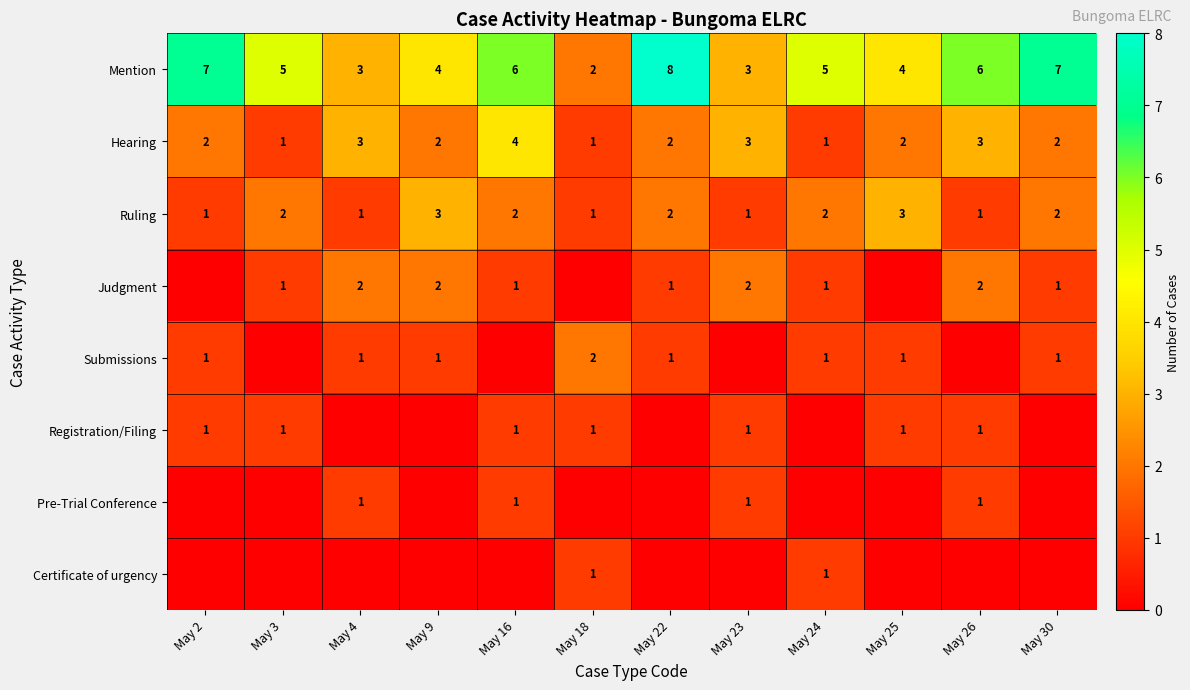

Is it true that Submissions equals 1 at May 30?

True